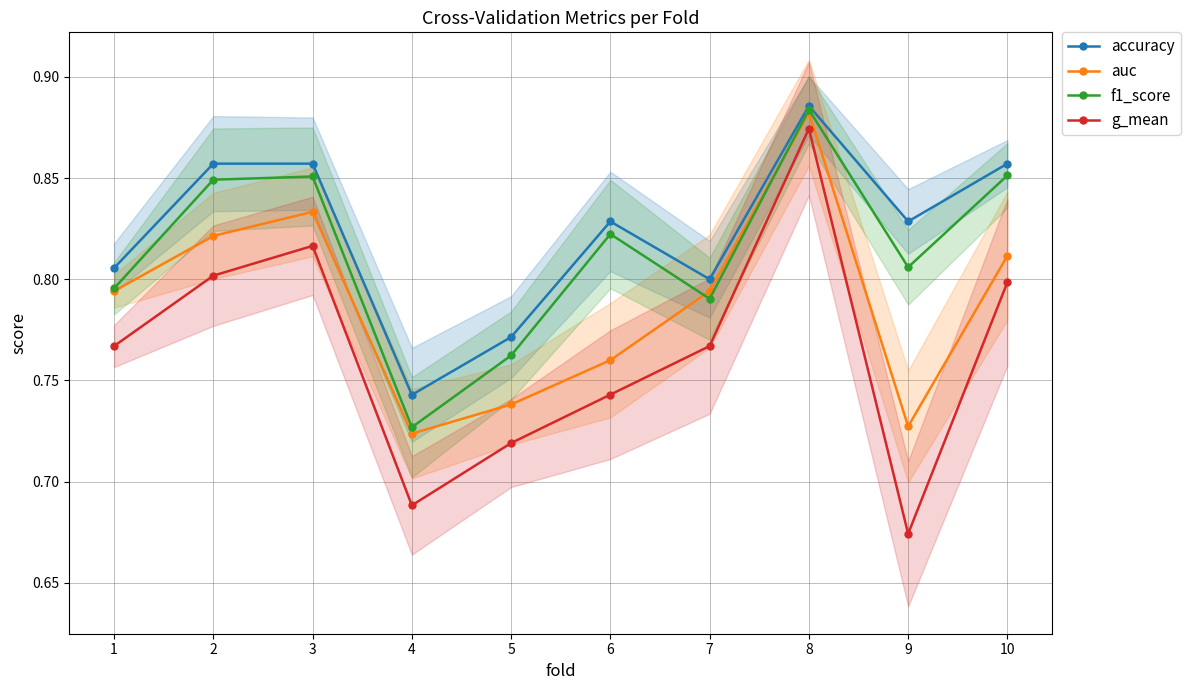

True or false: g_mean and auc intersect in this chart.

False